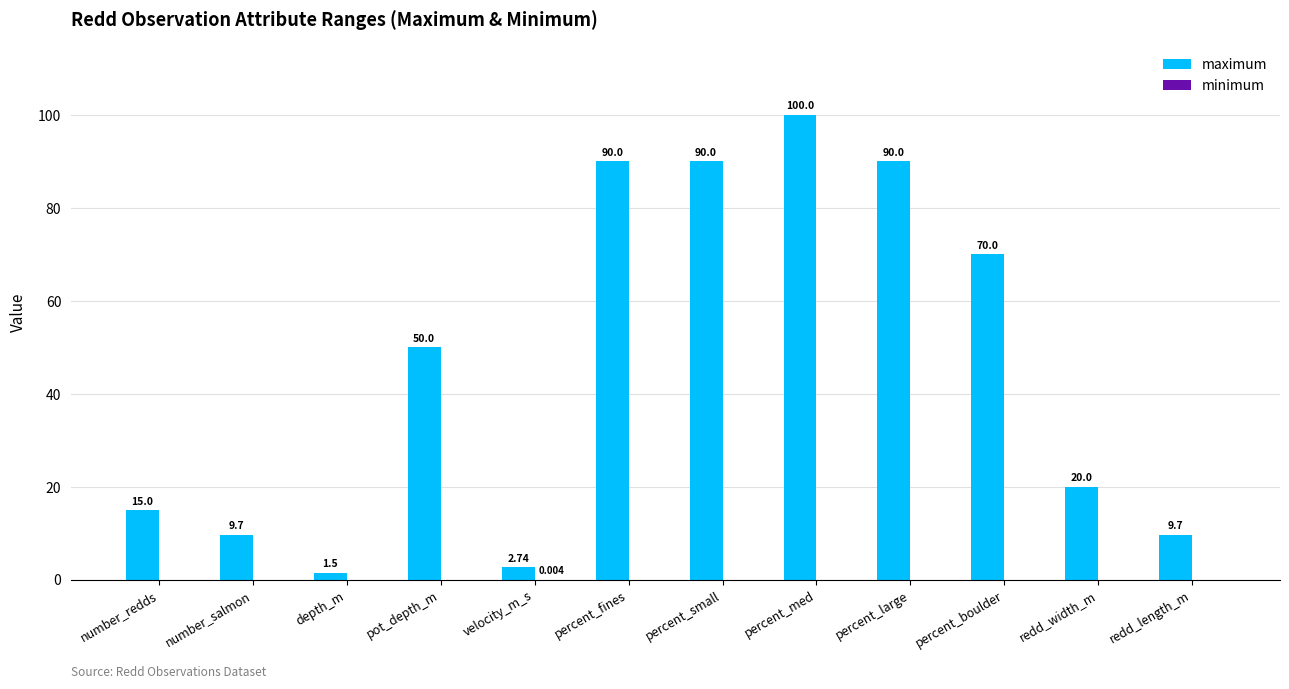

Which series has the largest total across all categories?

maximum